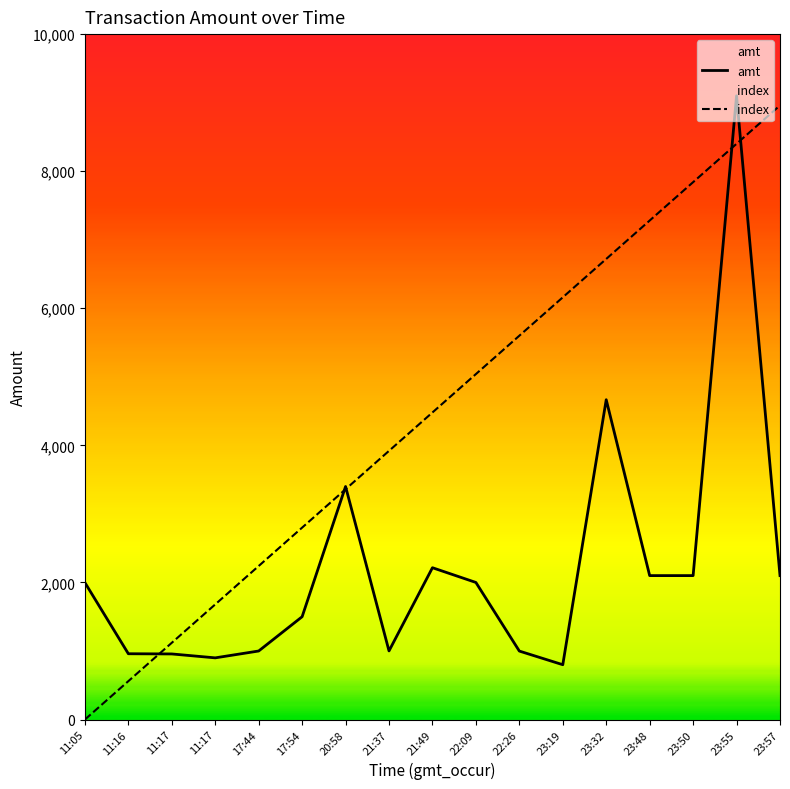

After their last crossing, which series has the higher values: index or amt?

index